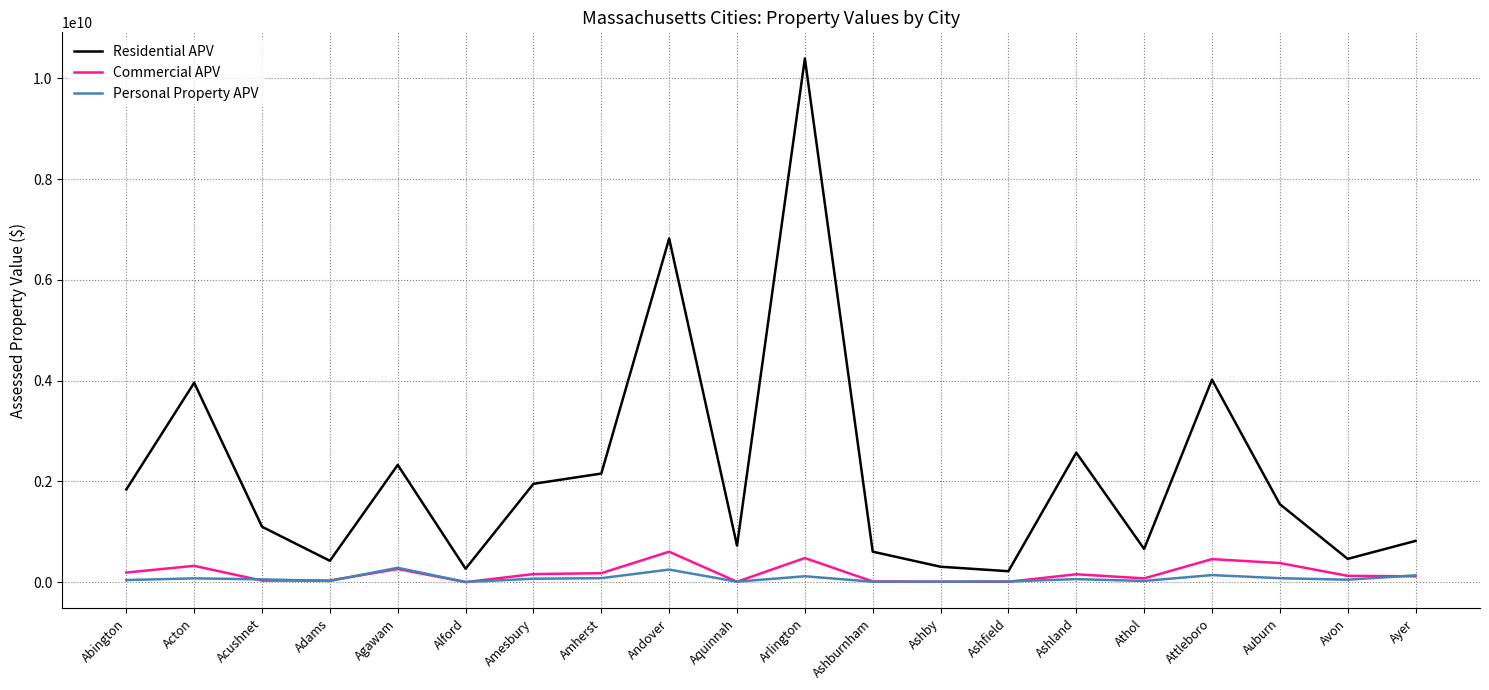

In Personal Property APV, how many points are higher than both neighbors (excluding endpoints)?

6